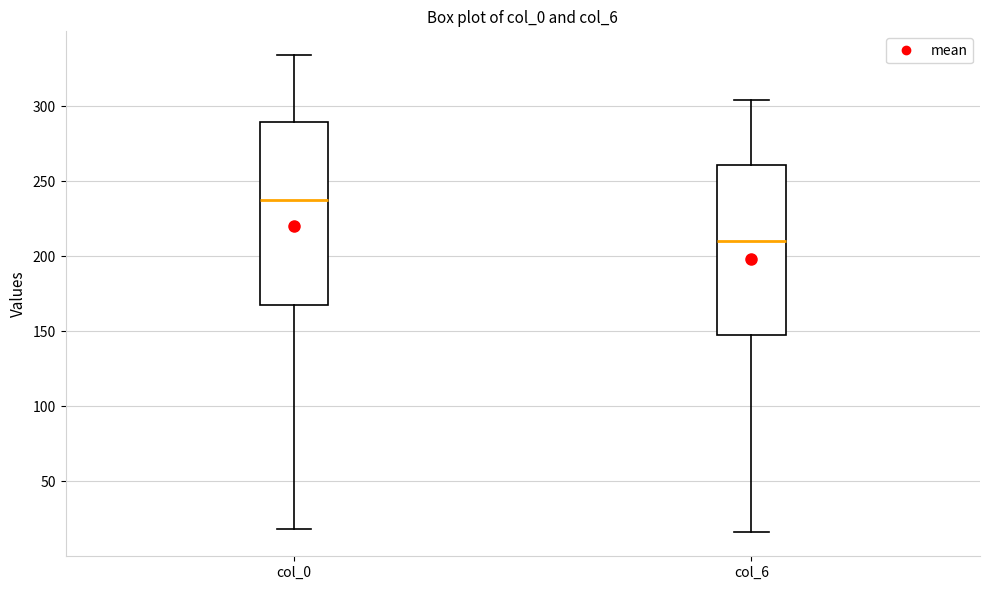

Which box is the tallest, from its lower edge to its upper edge?

col_0